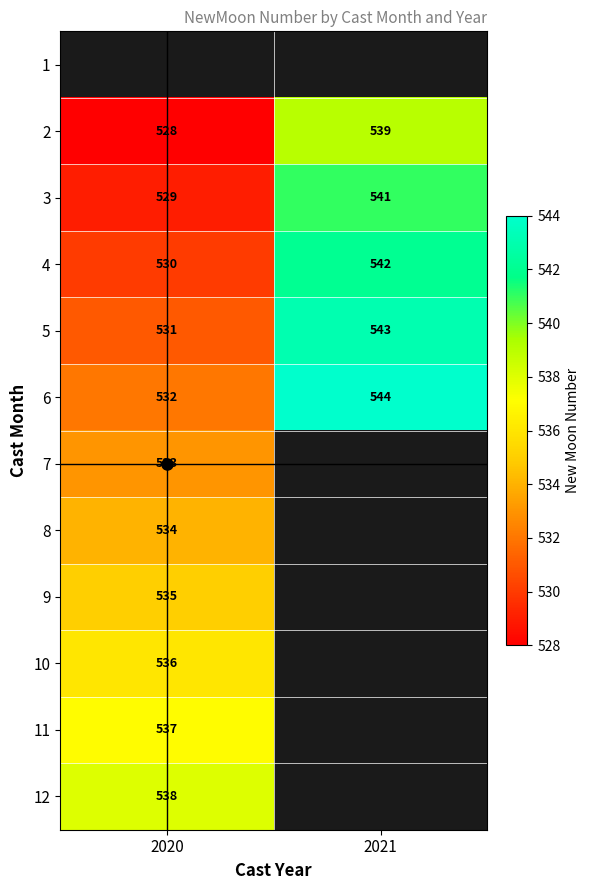

Is the value of 7 at 2020 greater than the value of 5 at 2020?

Yes